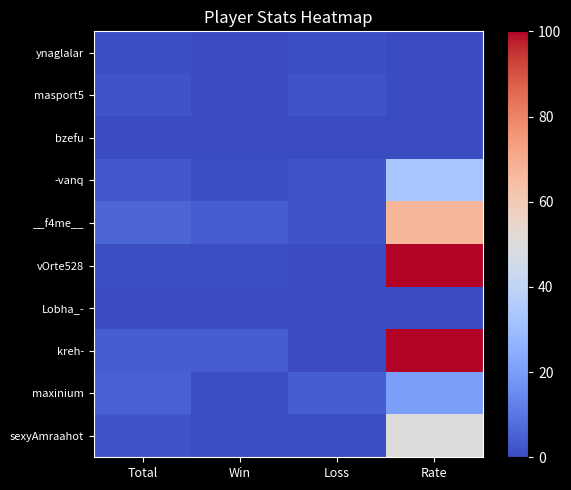

How many categories are shown in the chart?

4